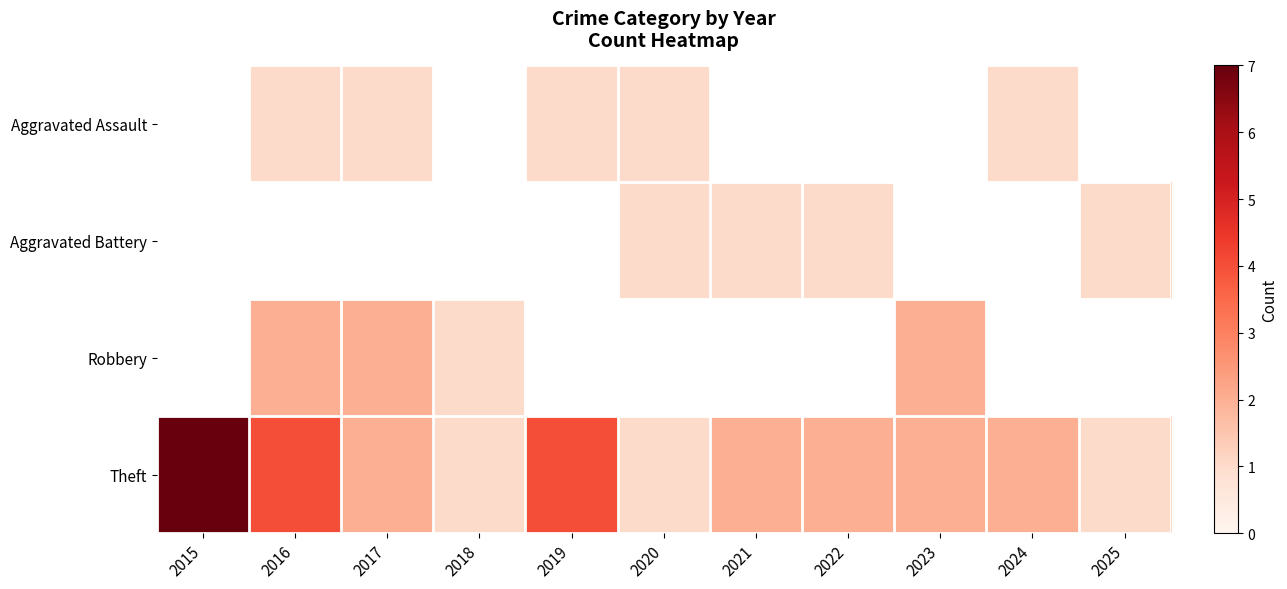

Which series has the largest total across all categories?

Theft